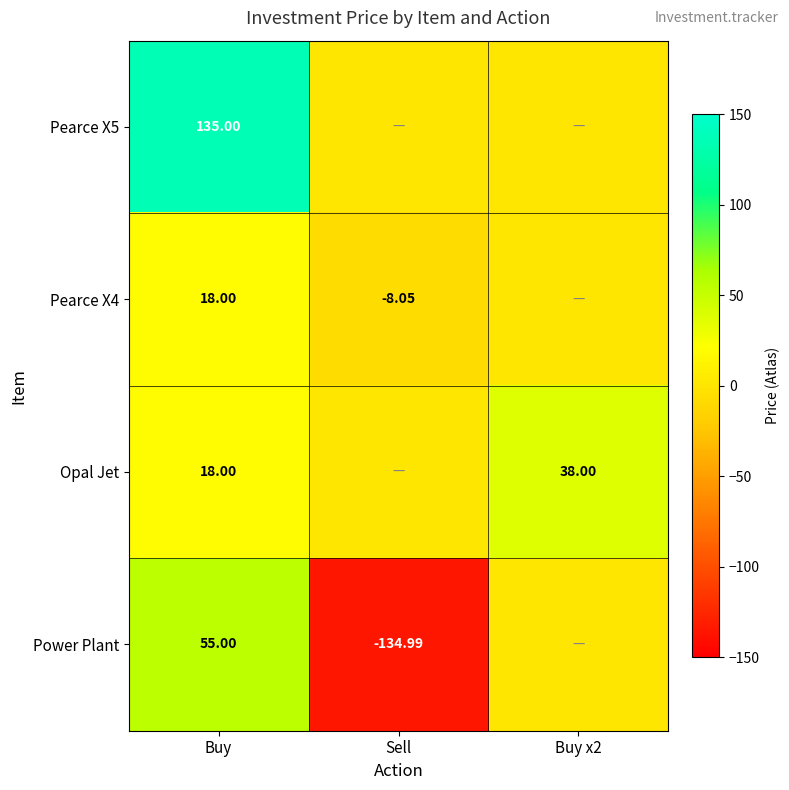

Is the value of Pearce X4 at Sell greater than the value of Opal Jet at Buy?

No